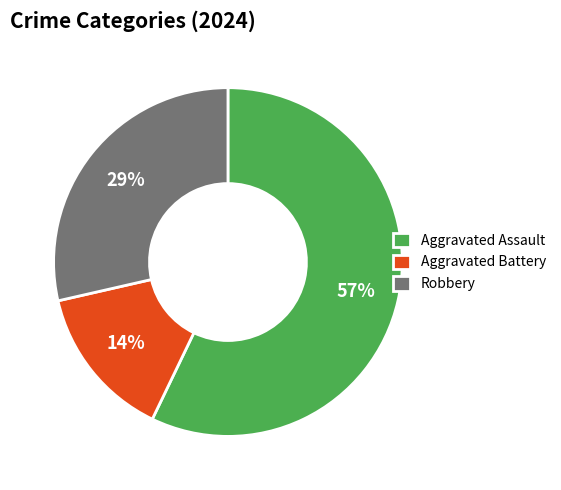

Count the number of slices in the pie.

3